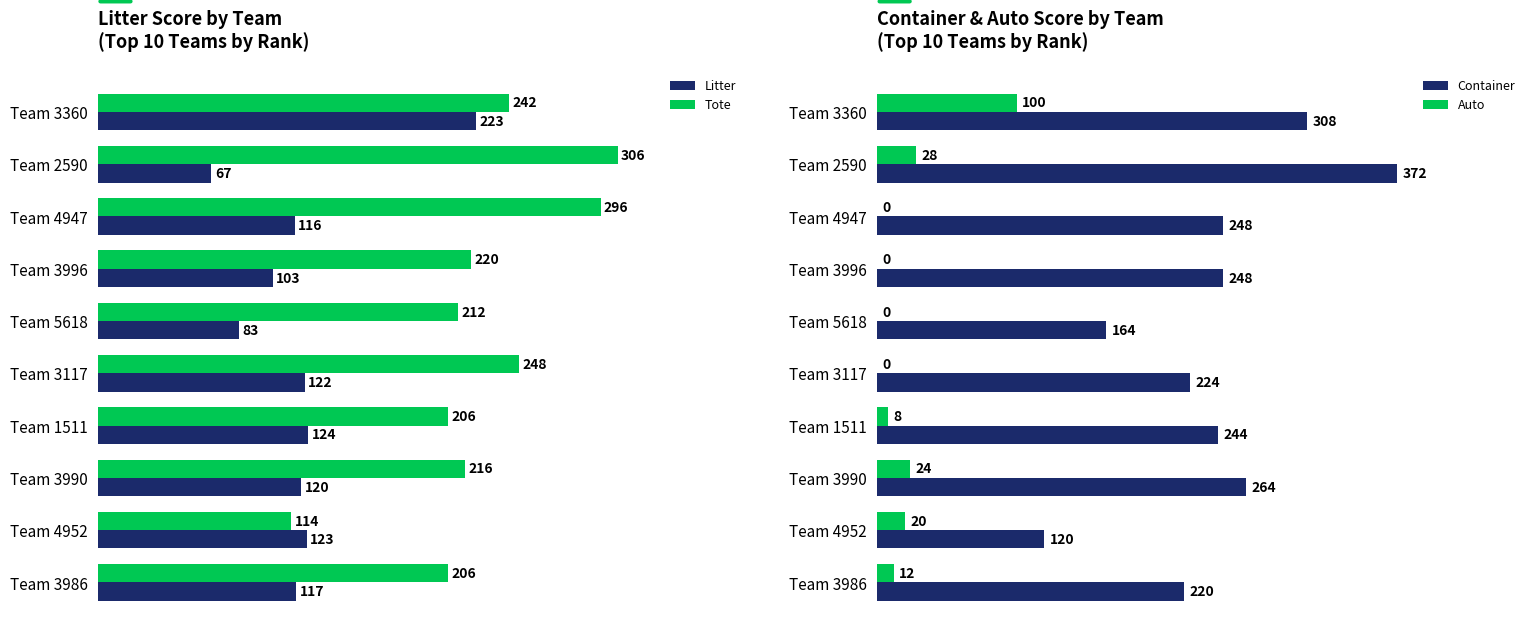

What is the difference between the highest and lowest values at Team 3117?

248